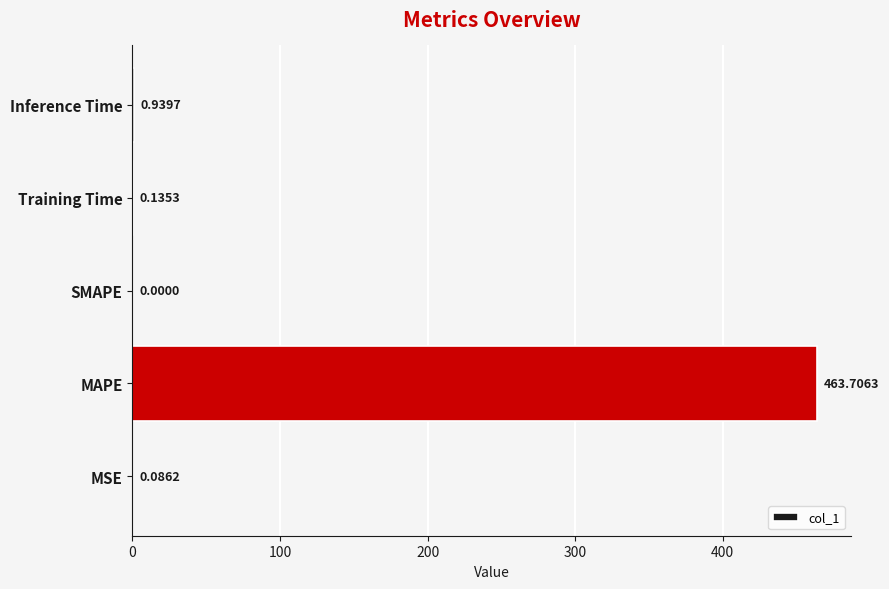

What is the sum of the values at SMAPE and MAPE?

463.7